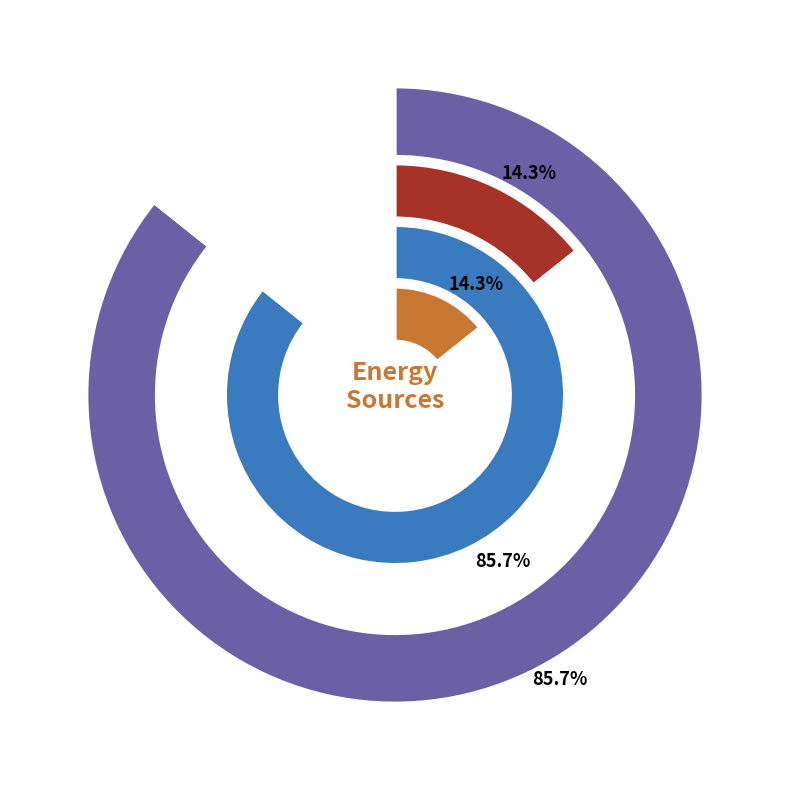

Rank the categories by value from highest to lowest.

Diesel Generator, Owned Batteries, Owned PV